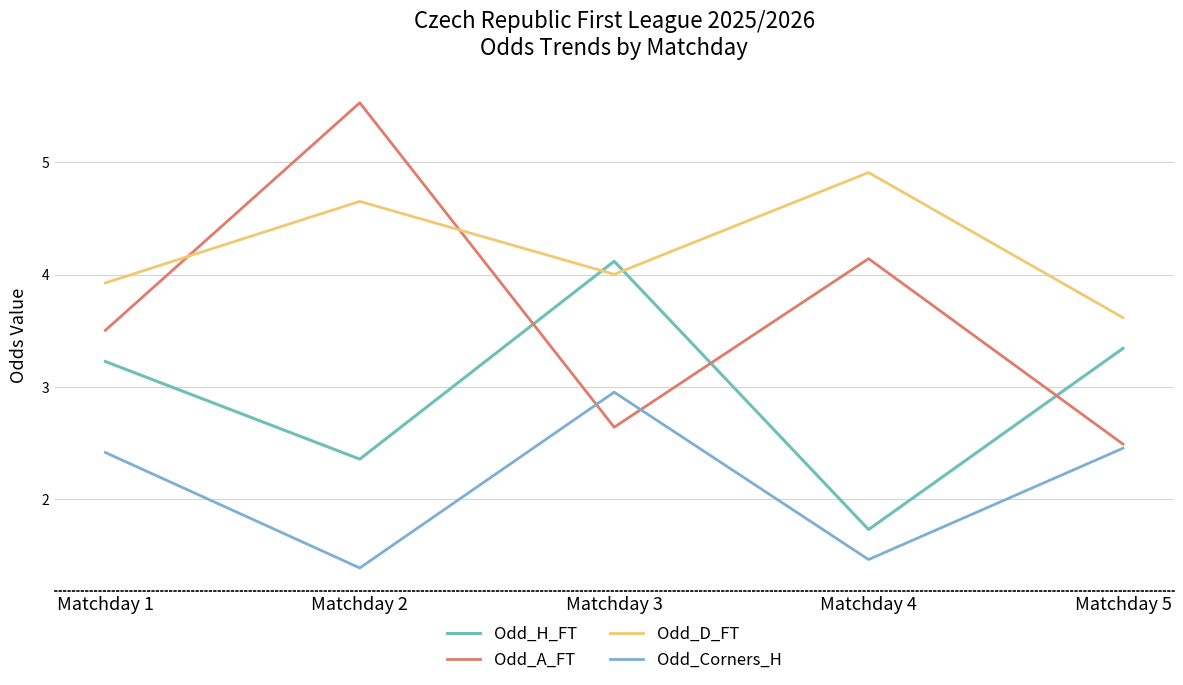

What is the difference between the maximum and second lowest values in the Odd_A_FT series?

2.9